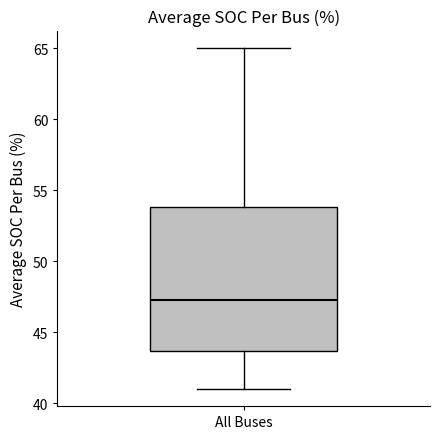

Read this box plot against the y-axis: the position of the median line, the range covered by the box, and the ends of both whiskers. The values are not printed on the chart, so give them approximately, as read against the axis.

median 47.5, box 43.5 to 54.0, whiskers 41.0 to 65.0